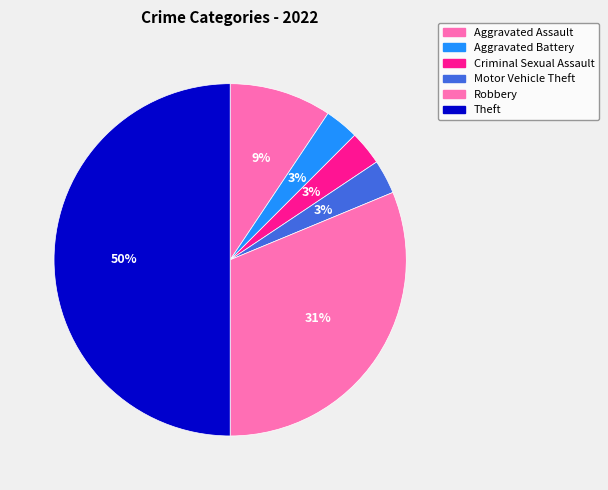

Which category has the smallest portion of the pie?

Aggravated Battery